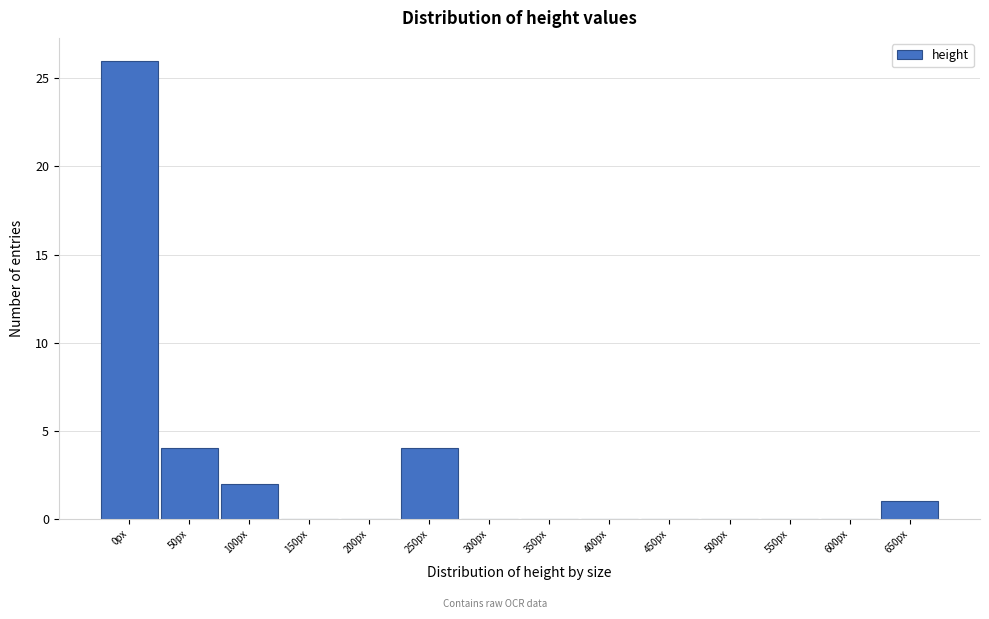

Reading right to left, what are all the values shown in this chart?

650px=1	600px=0	550px=0	500px=0	450px=0	400px=0	350px=0	300px=0	250px=4	200px=0	150px=0	100px=2	50px=4	0px=26